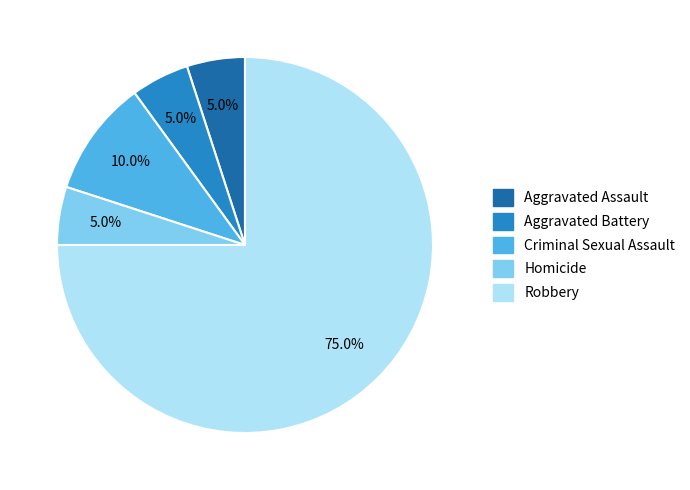

To the nearest percent, what is the average slice percentage?

20%